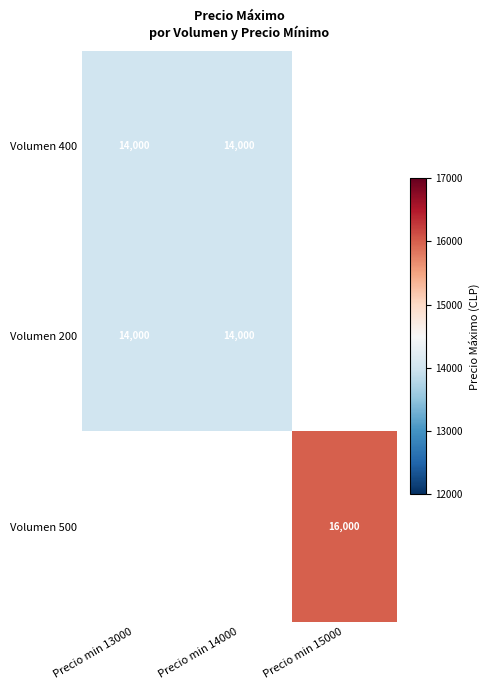

The value of Volumen 200 at Precio min 14000 is 23963. True or false?

False